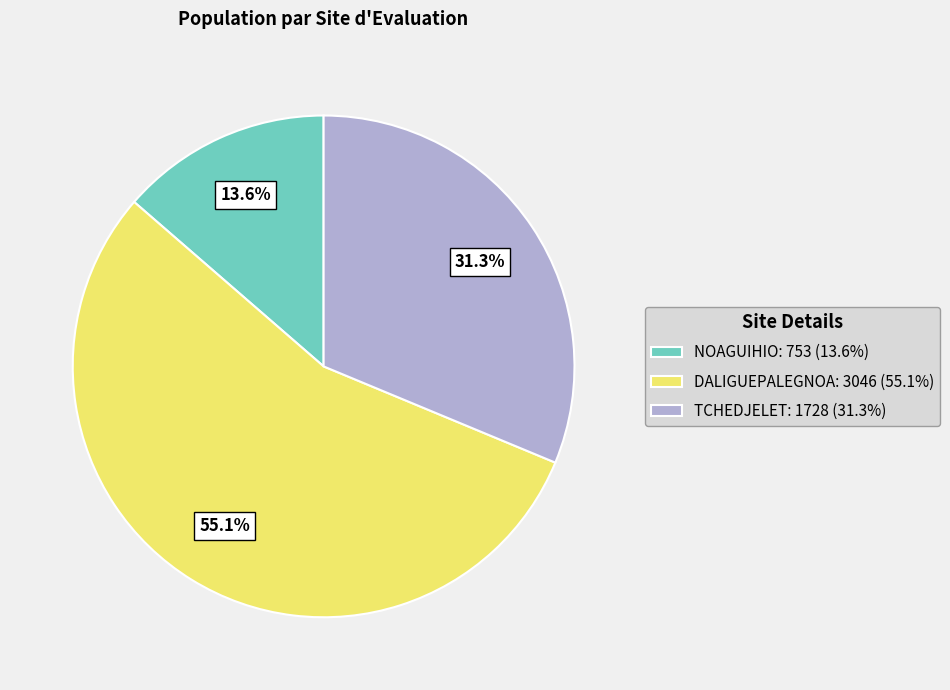

Approximately how many times larger is the value at TCHEDJELET compared to DALIGUEPALEGNOA?

0.6